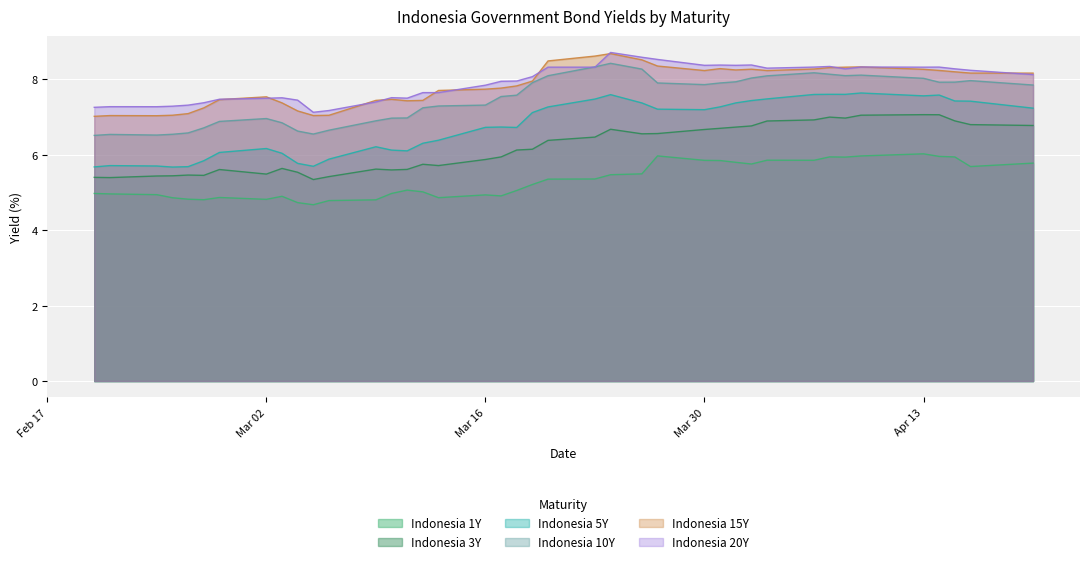

Which series has the largest range (max minus min)?

Indonesia 5Y